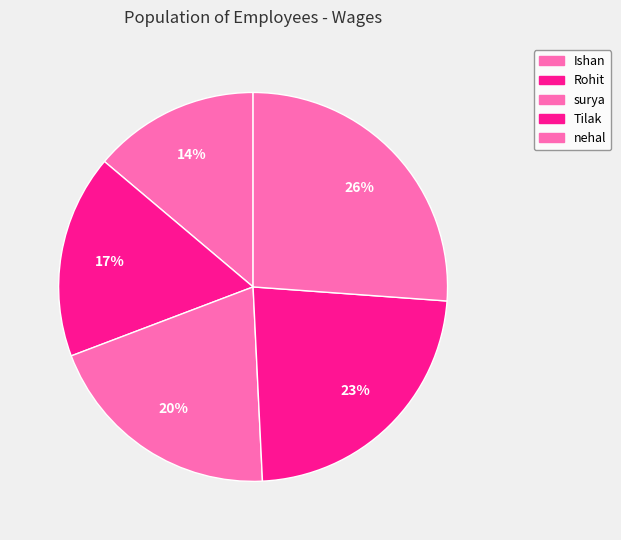

How many segments does this pie chart have?

5